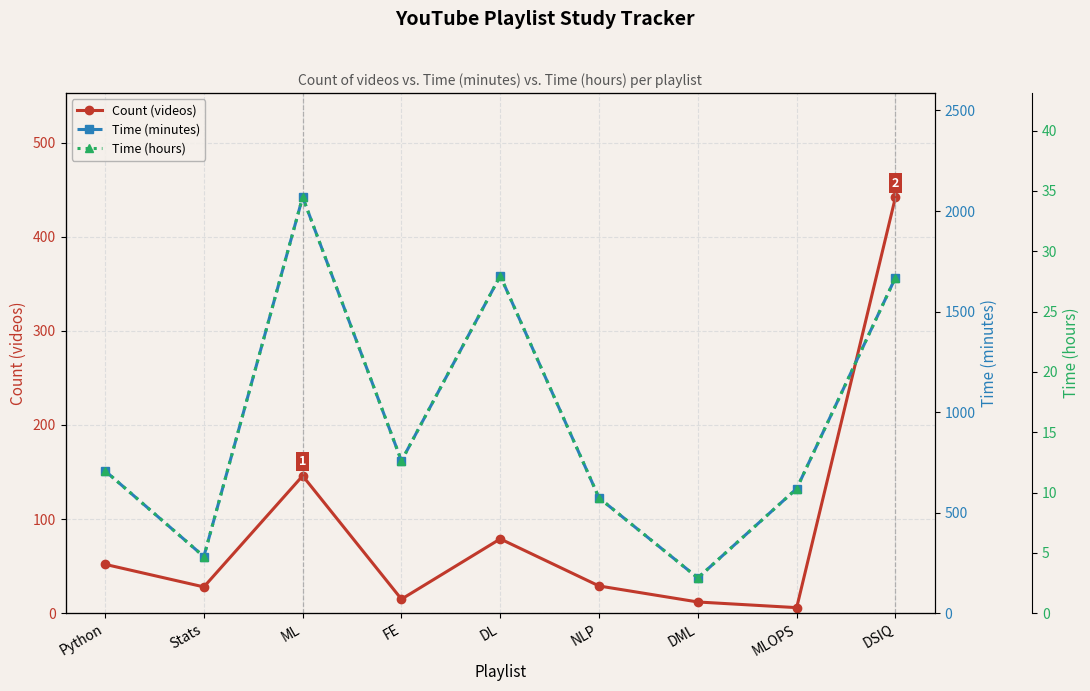

Is the value of Time (minutes) at DSIQ greater than the value of Time (hours) at Python?

Yes